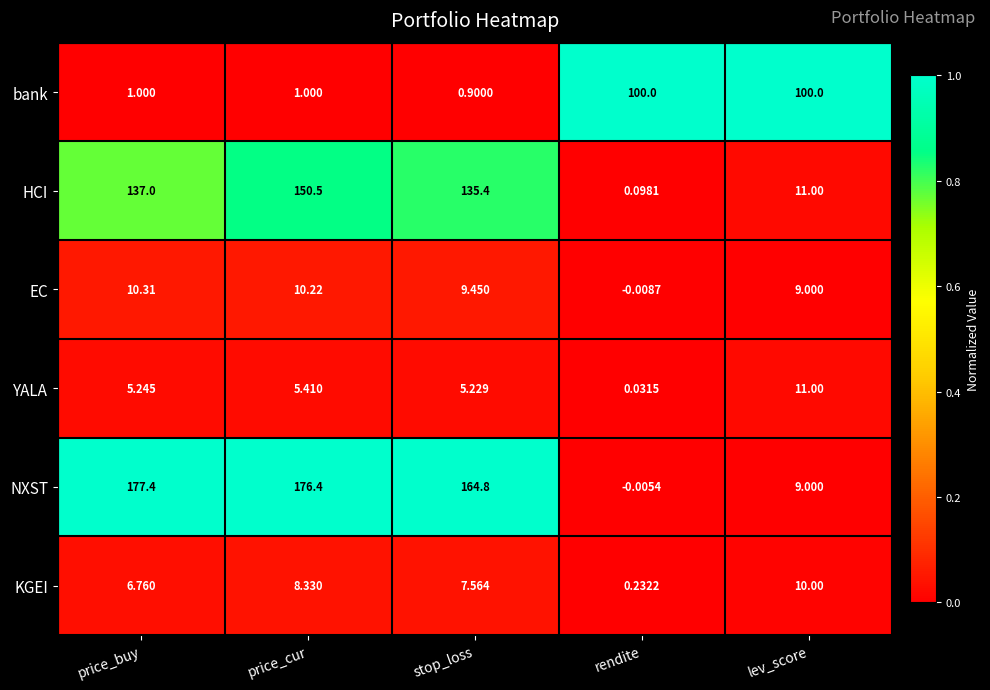

Where is KGEI nearest to the value 5?

price_buy